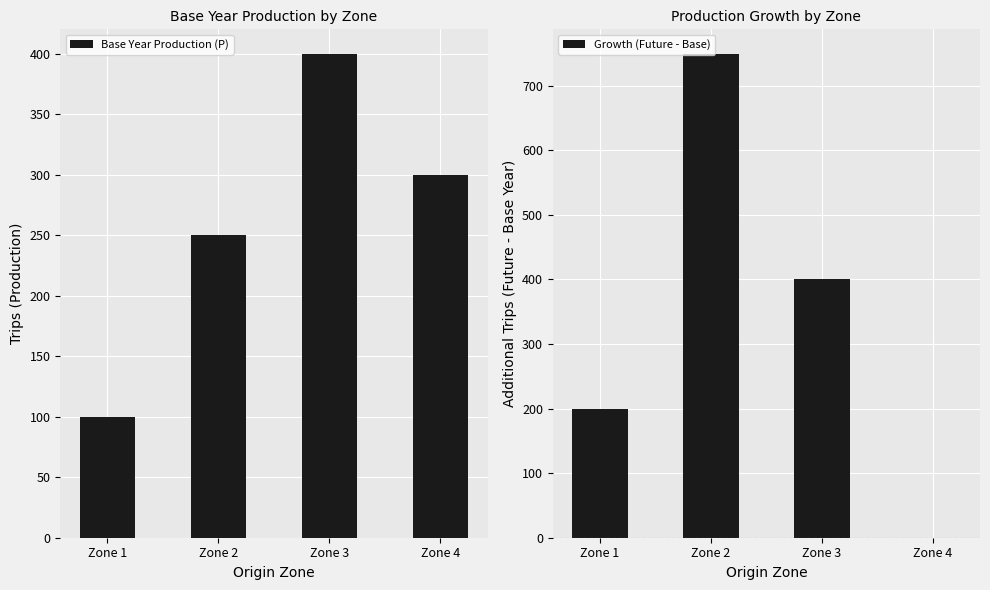

Reading left to right, list all the values displayed in this chart.

Base Year Production (P): Zone 1=100	Zone 2=250	Zone 3=400	Zone 4=300
Growth (Future - Base): Zone 1=200	Zone 2=750	Zone 3=400	Zone 4=0